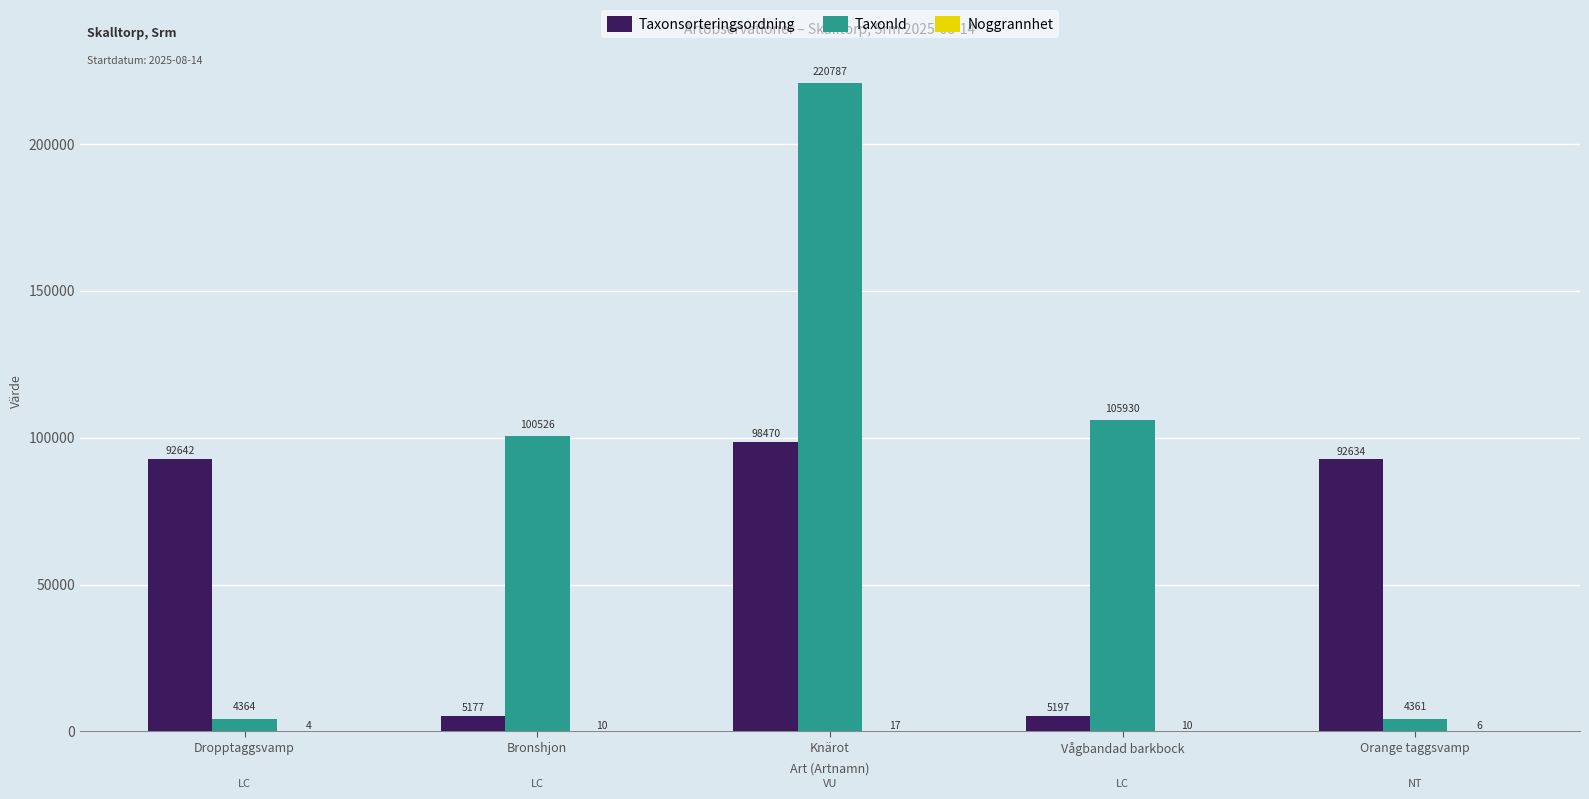

What is the highest value of the Taxonsorteringsordning series?

98470